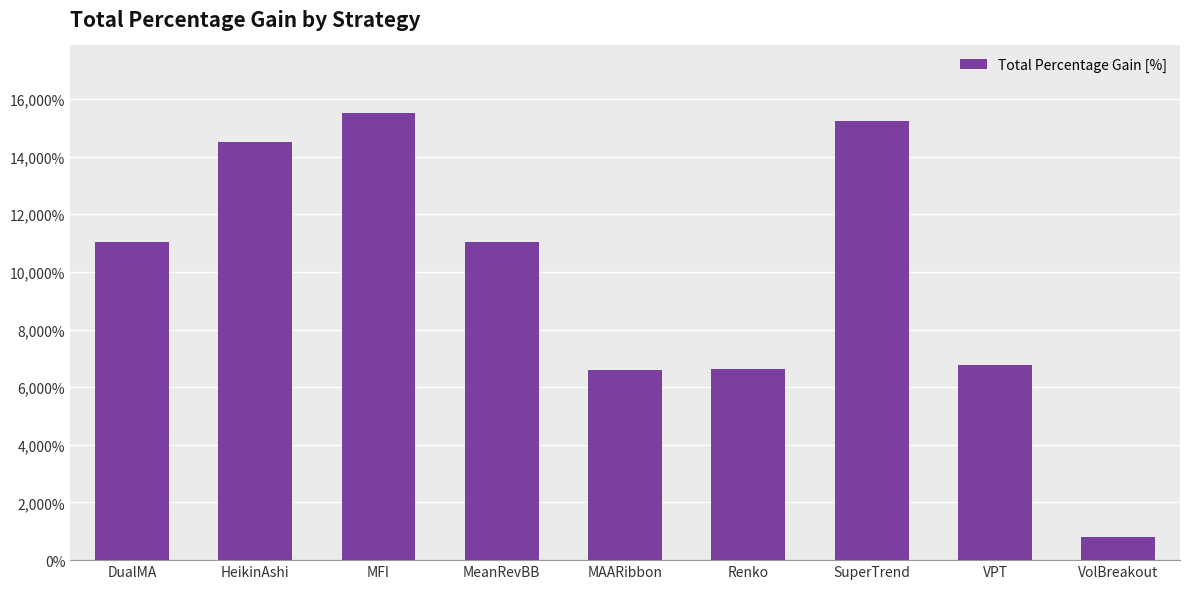

True or false: the data shows 800.0 at VolBreakout.

True